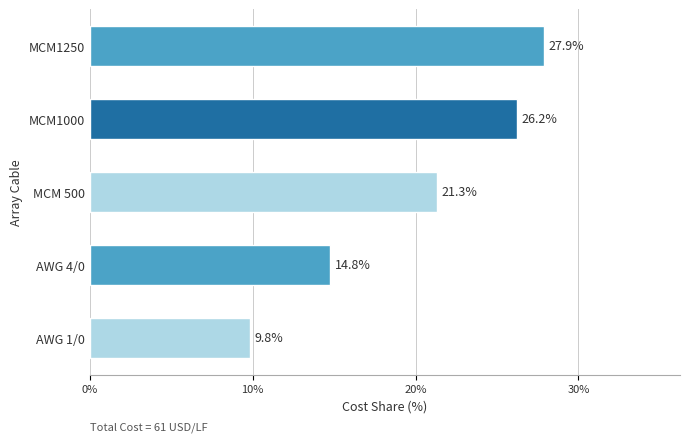

What is the sum of all values?

100.0